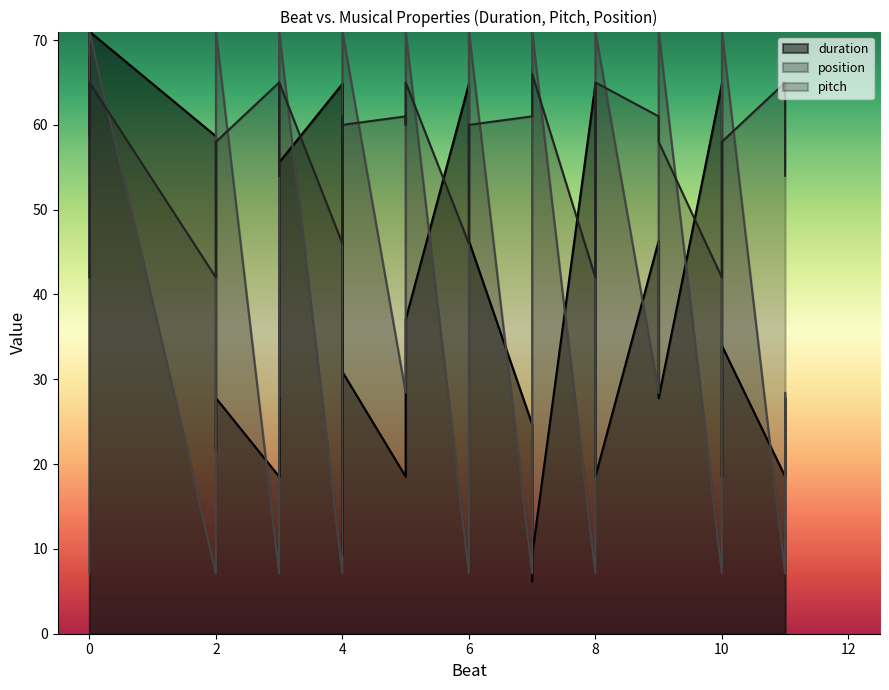

Which series has the widest spread of values?

duration